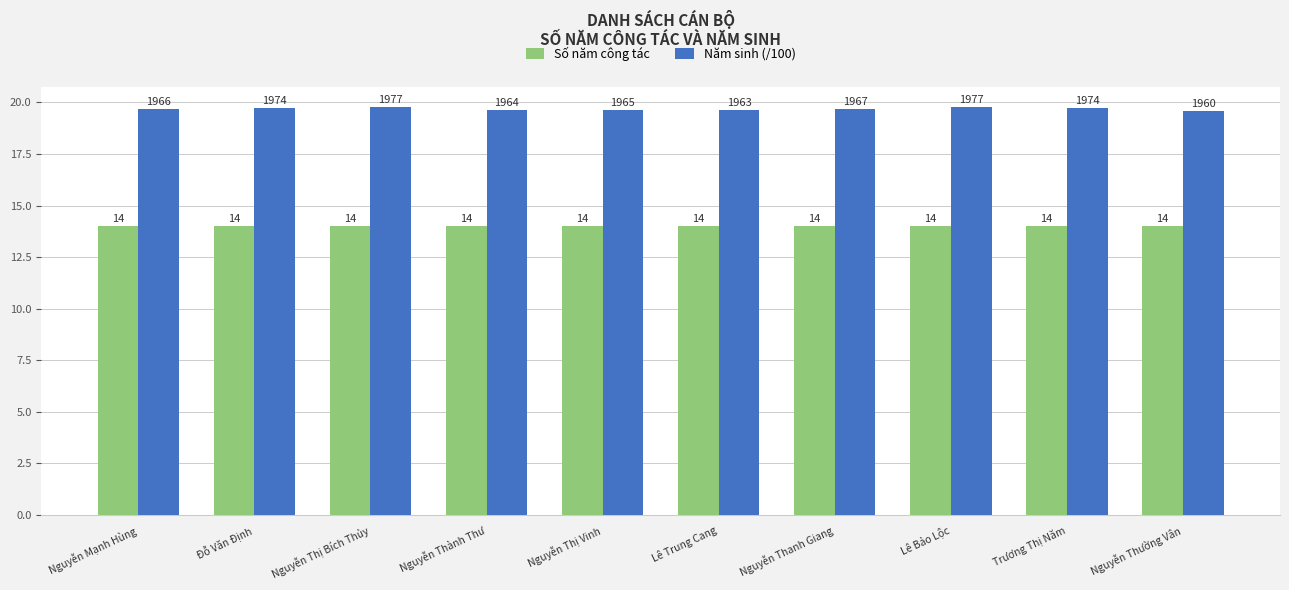

Is it true that Số năm công tác equals 24.8 at Lê Bảo Lộc?

False